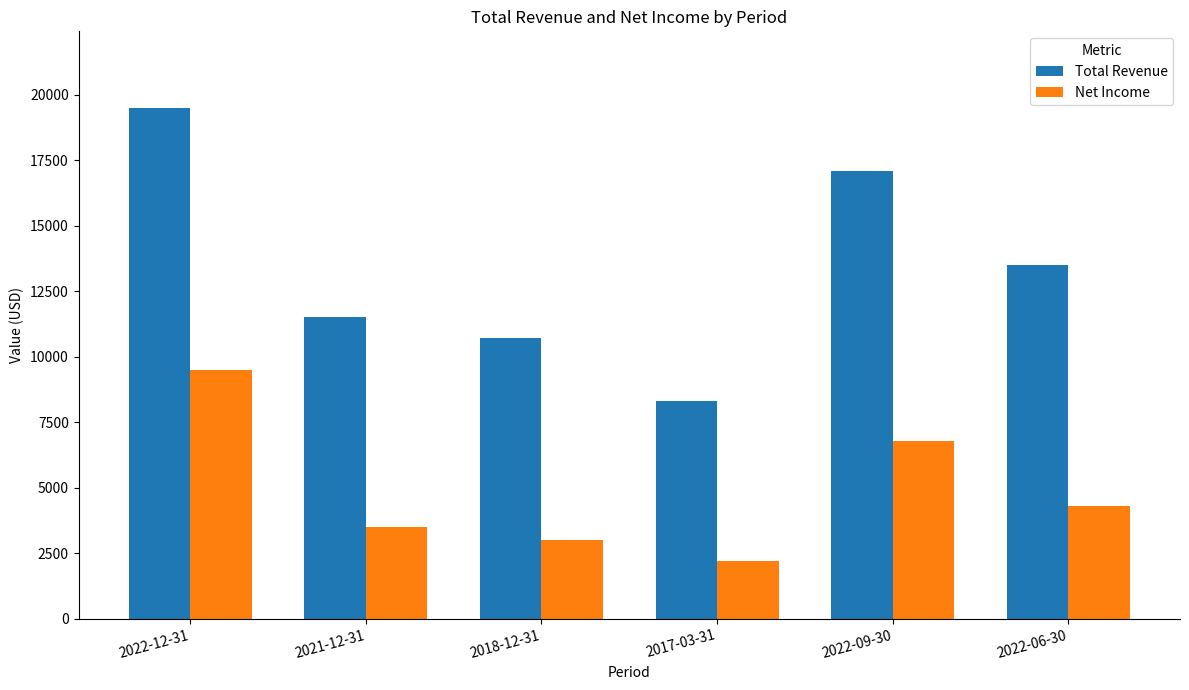

How many bars are there in total?

12